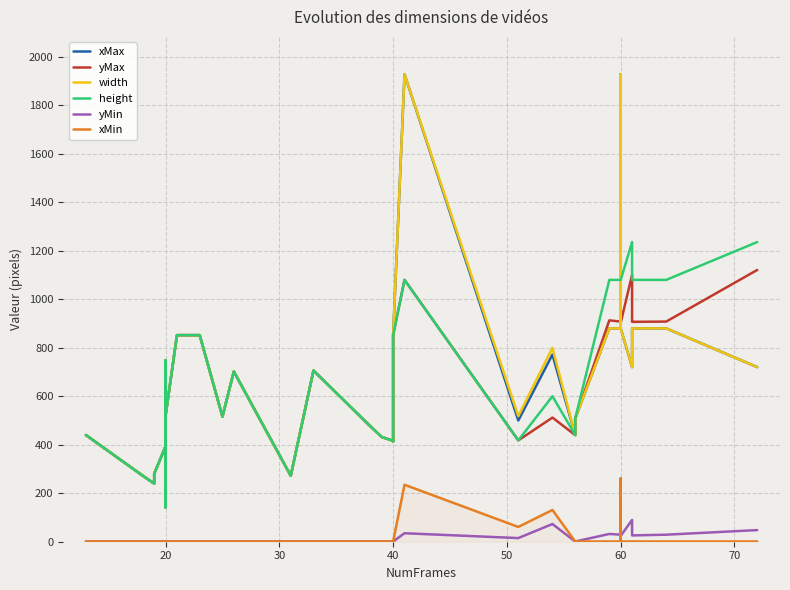

What is the value of the yMin point at the 28th from the left?

1